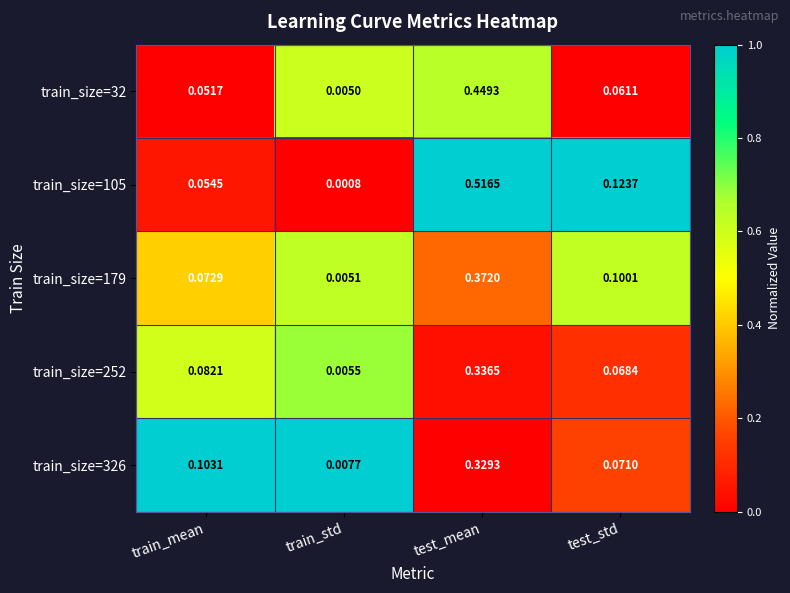

Count the number of data series in this chart.

5